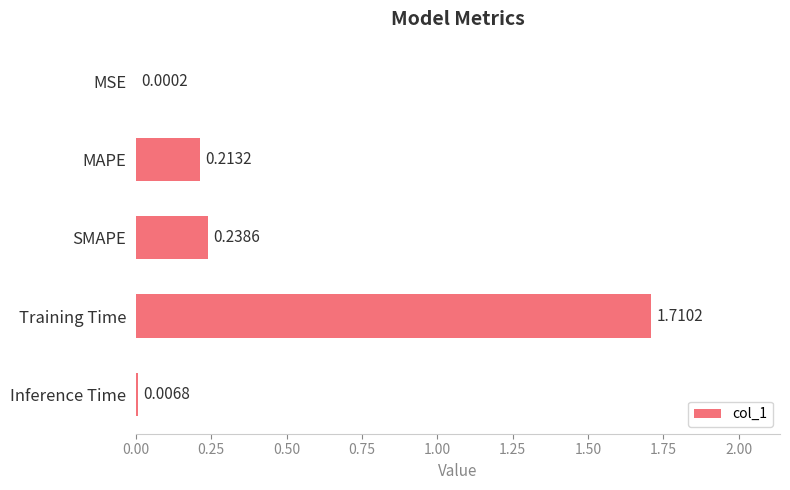

What is the change in value from Training Time to Inference Time?

-1.7